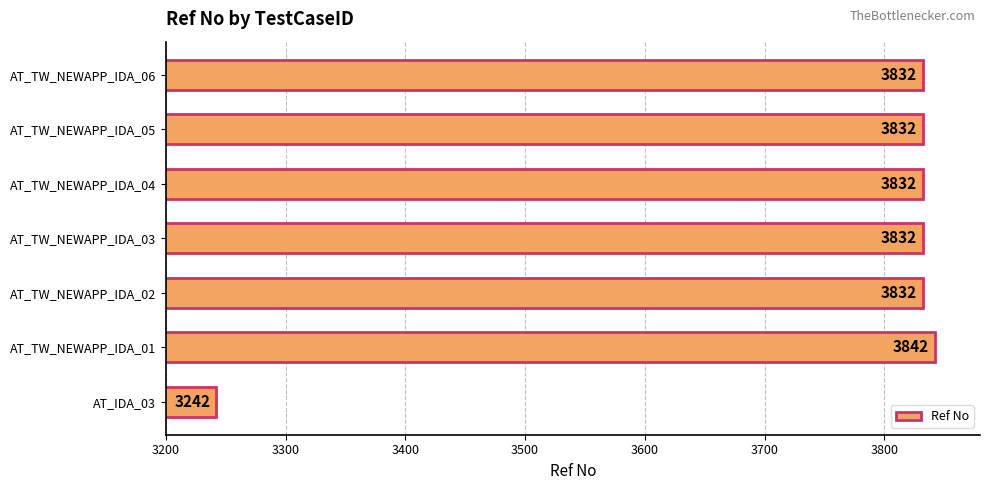

What is the greatest value displayed?

3842